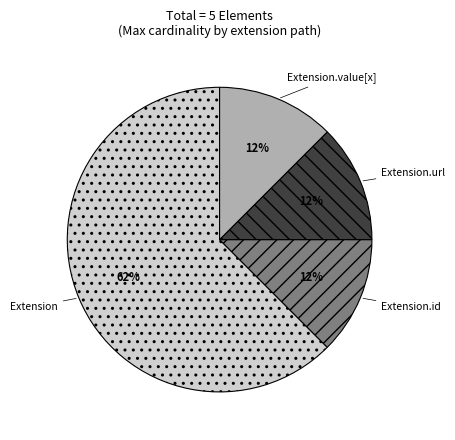

The Extension.url slice represents 4% of the pie. True or false?

False